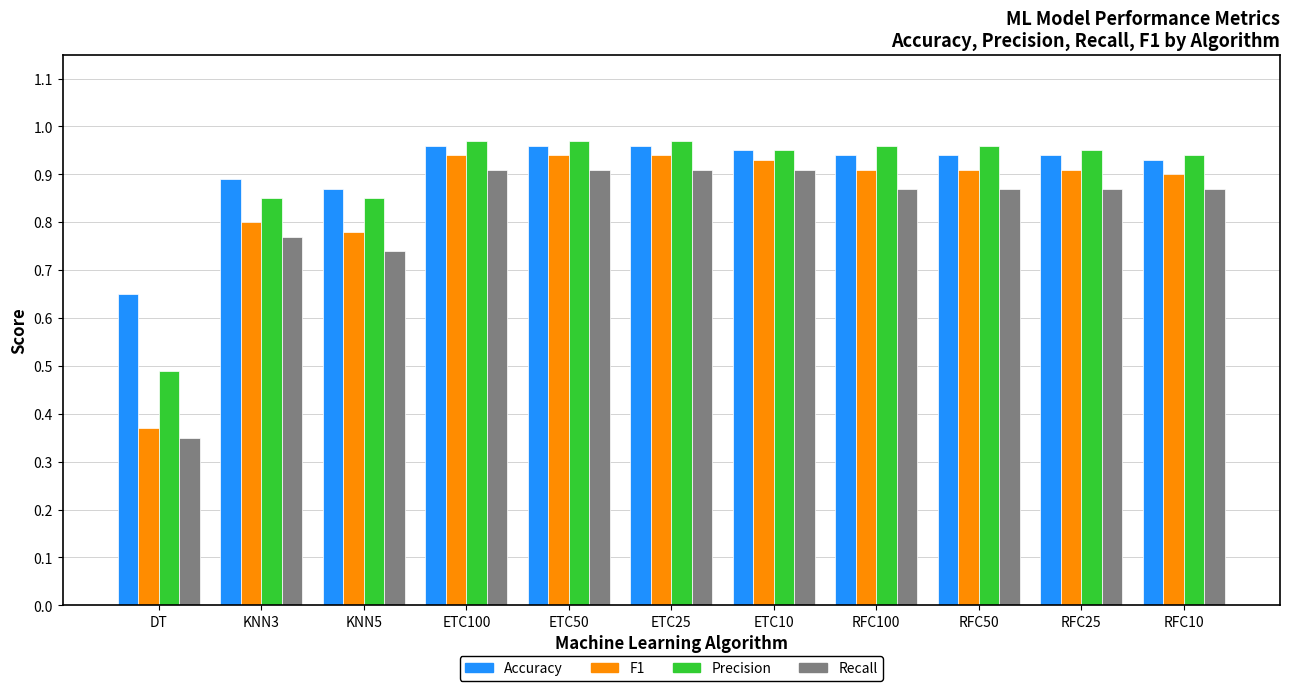

Rank the series by their maximum value, from lowest to highest.

Recall, F1, Accuracy, Precision